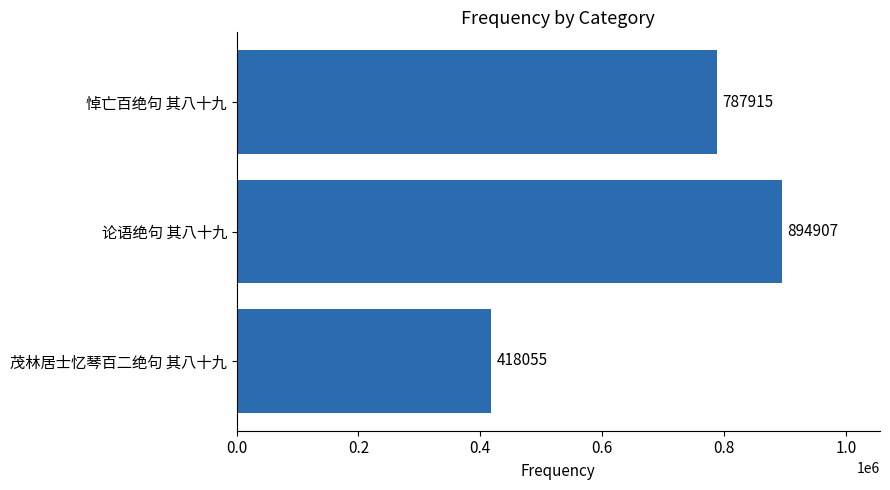

What is the minimum value shown in the chart?

418055